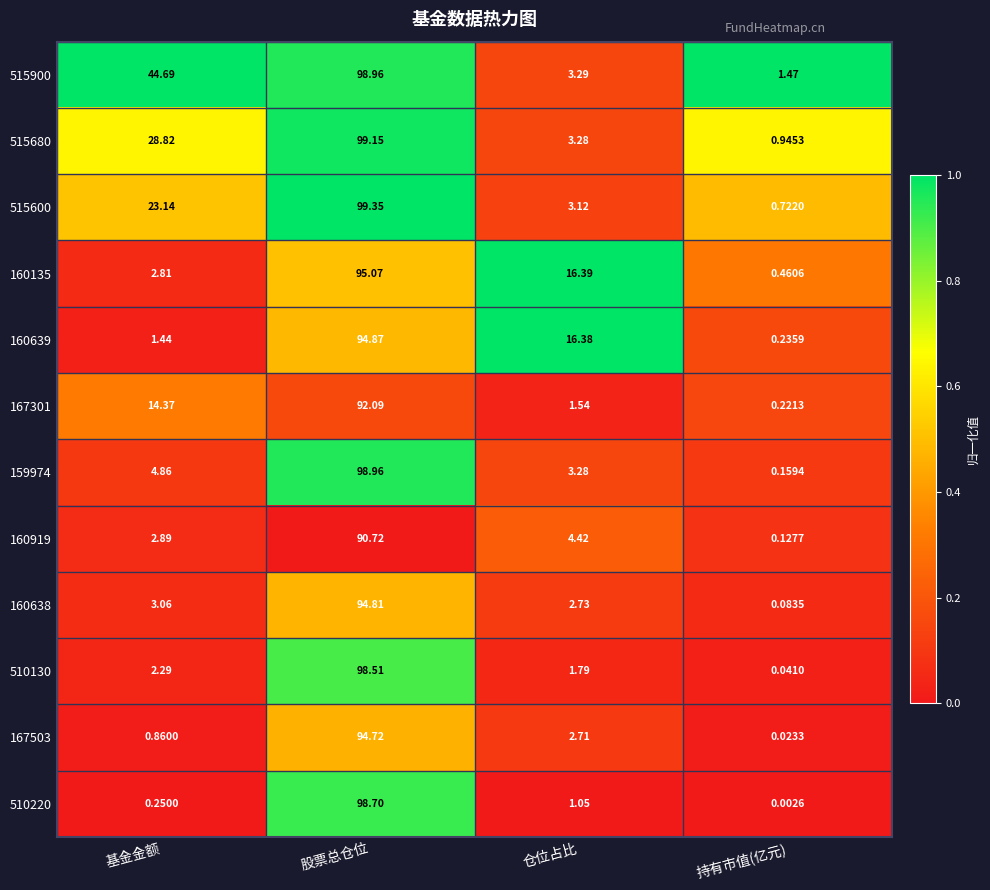

List the labels in order of 160639 value, smallest first.

持有市值(亿元), 基金金额, 仓位占比, 股票总仓位